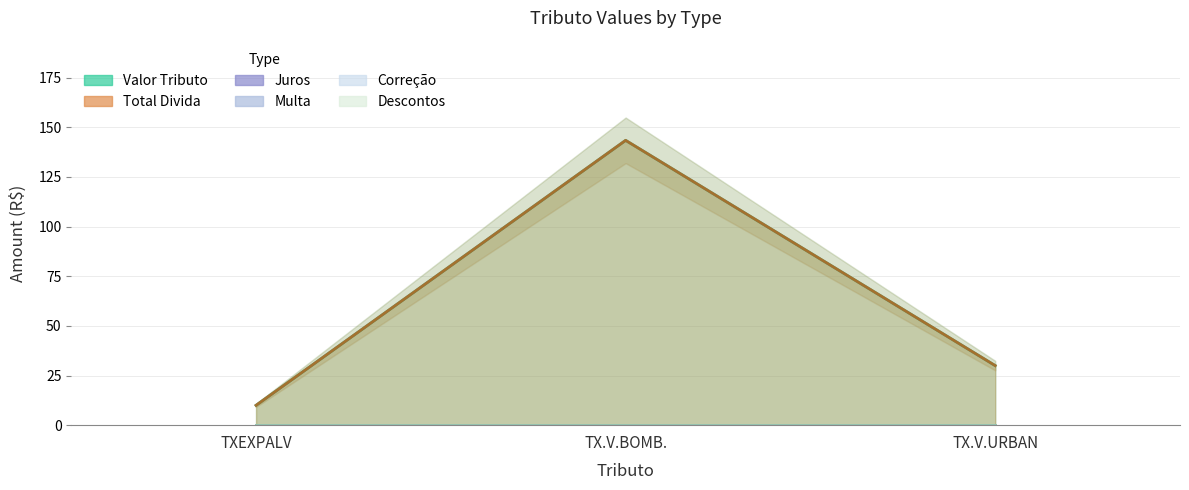

What is the label of the 2nd point from the left?

TX.V.BOMB.